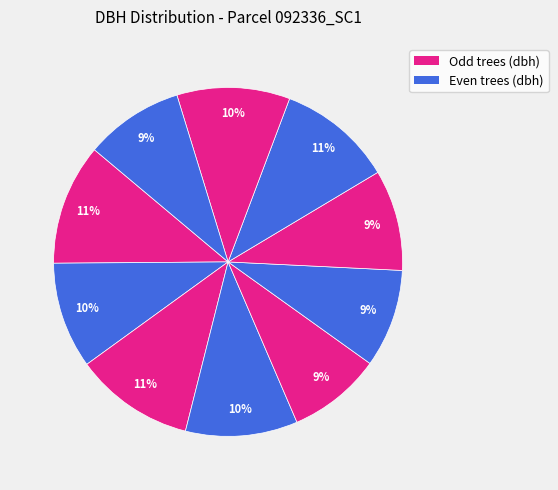

How many slices are in this pie chart?

10